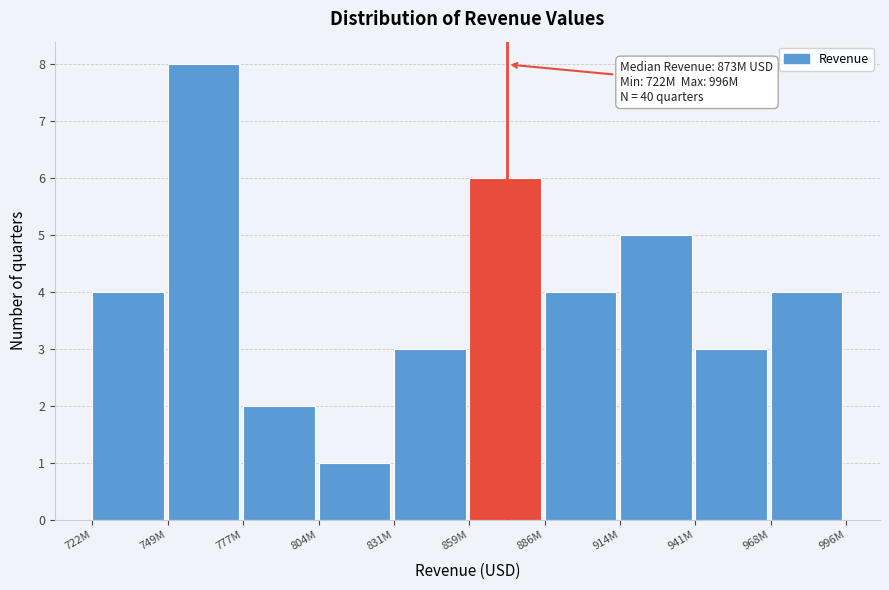

Reading left to right, transcribe all the data shown in this chart.

722M=4	749M=8	777M=2	804M=1	831M=3	859M=6	886M=4	914M=5	941M=3	968M=4